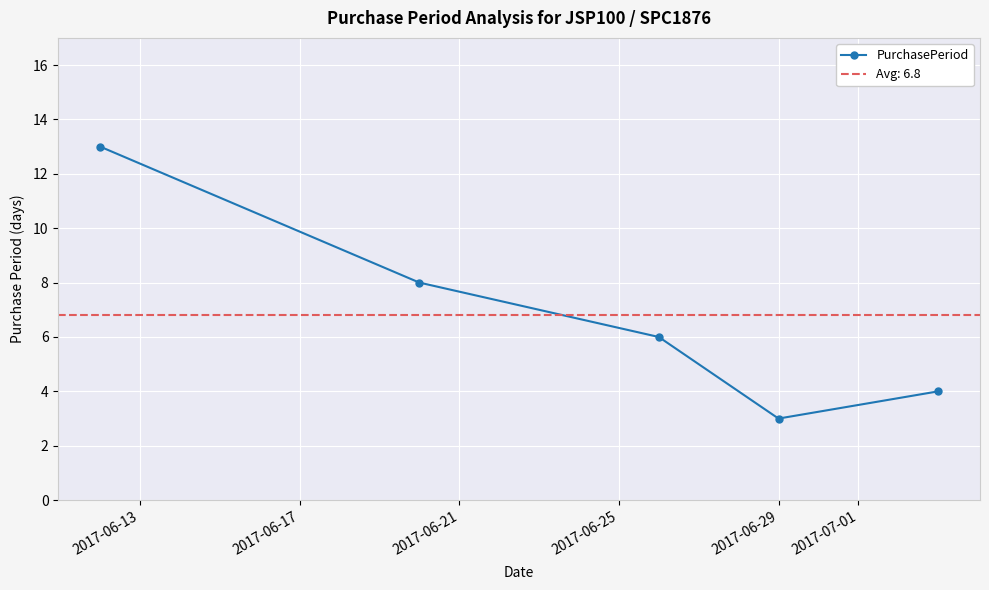

What is the difference between the maximum and minimum values?

10